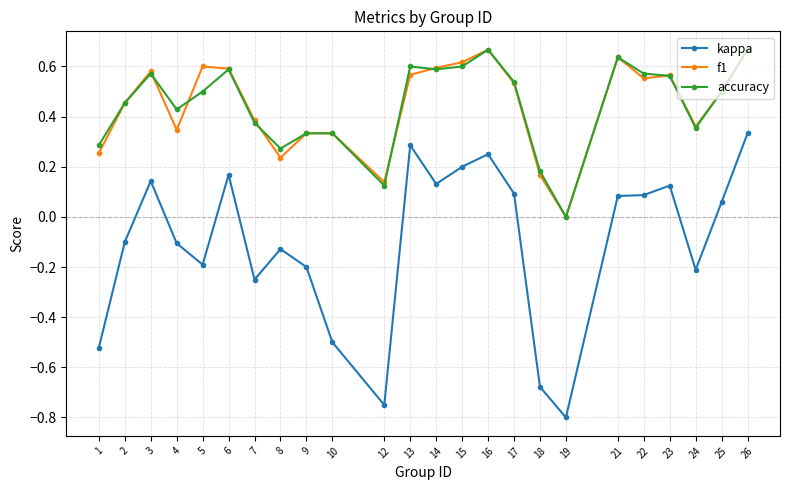

Between 6 and 18, which series saw the biggest shift?

kappa